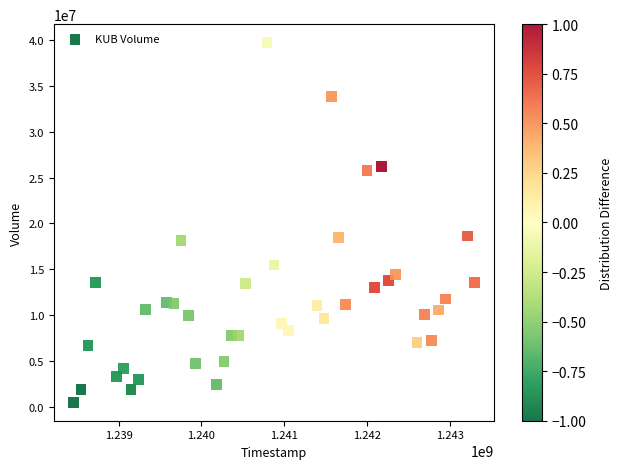

What is the range of X values (max minus min)?

4838400